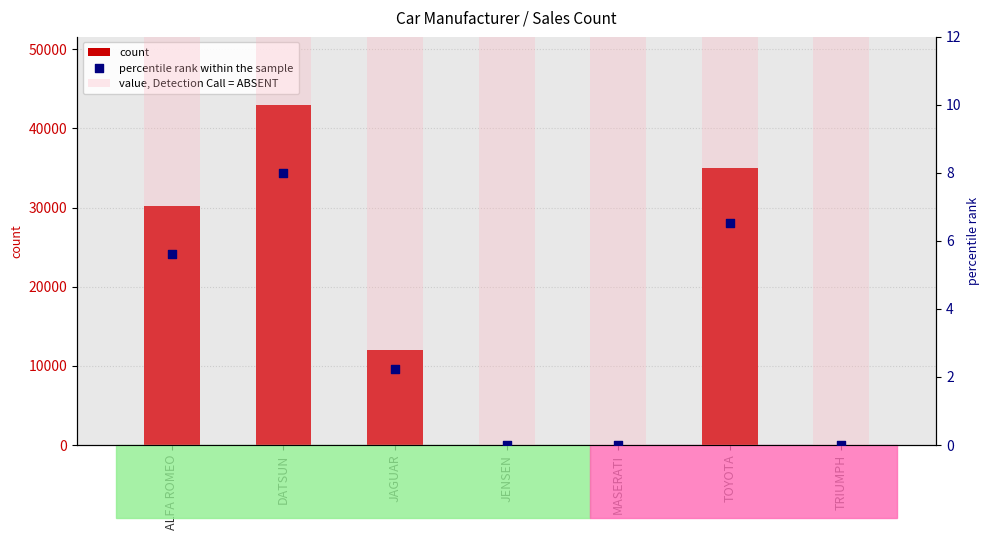

Is the value of value, Detection Call = ABSENT at JENSEN greater than the value of count at MASERATI?

Yes